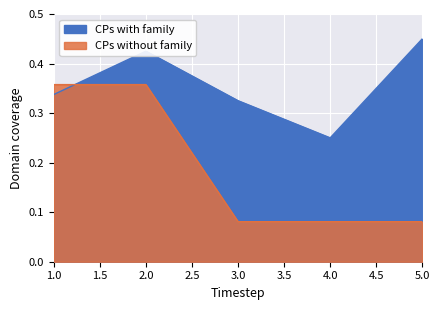

True or false: CPs with family has a value of 0.3 at 1.

True